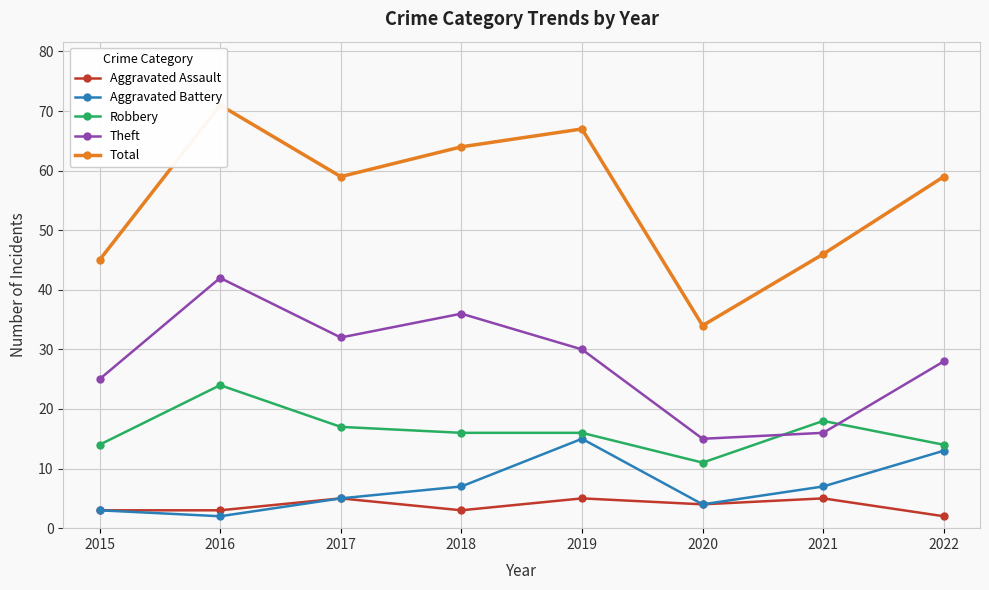

Which series has the largest range (max minus min)?

Total